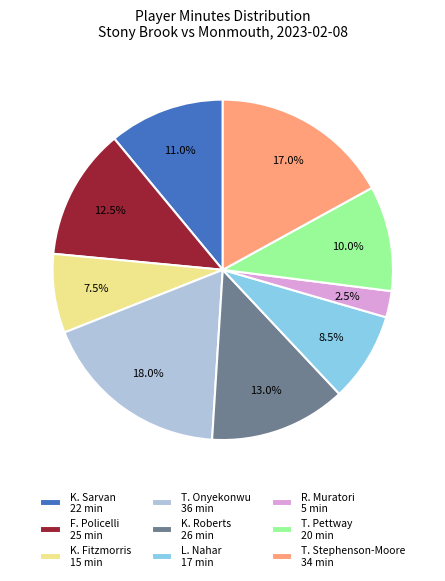

Rank the categories by value from lowest to highest.

R. Muratori, K. Fitzmorris, L. Nahar, T. Pettway, K. Sarvan, F. Policelli, K. Roberts, T. Stephenson-Moore, T. Onyekonwu